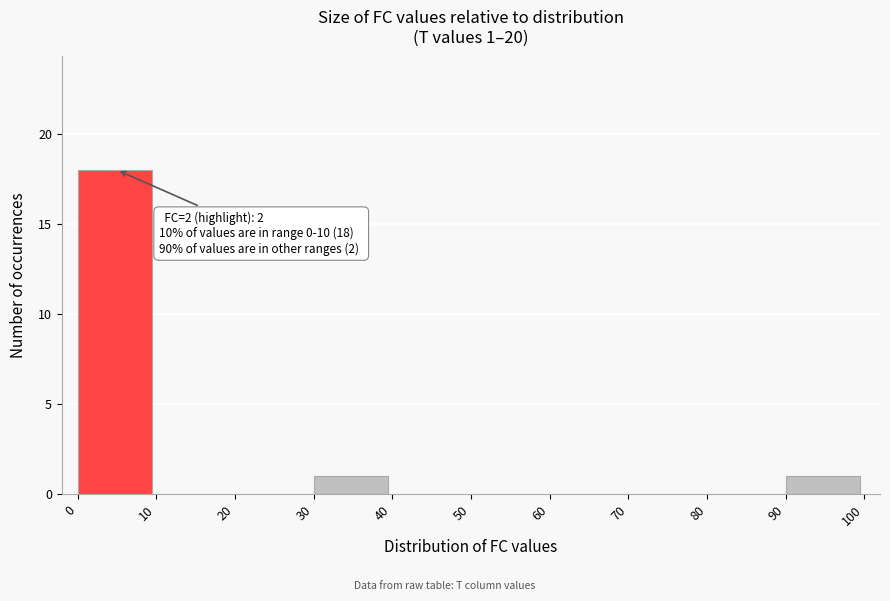

Over which range of the x-axis is the bar tallest?

0 to 10